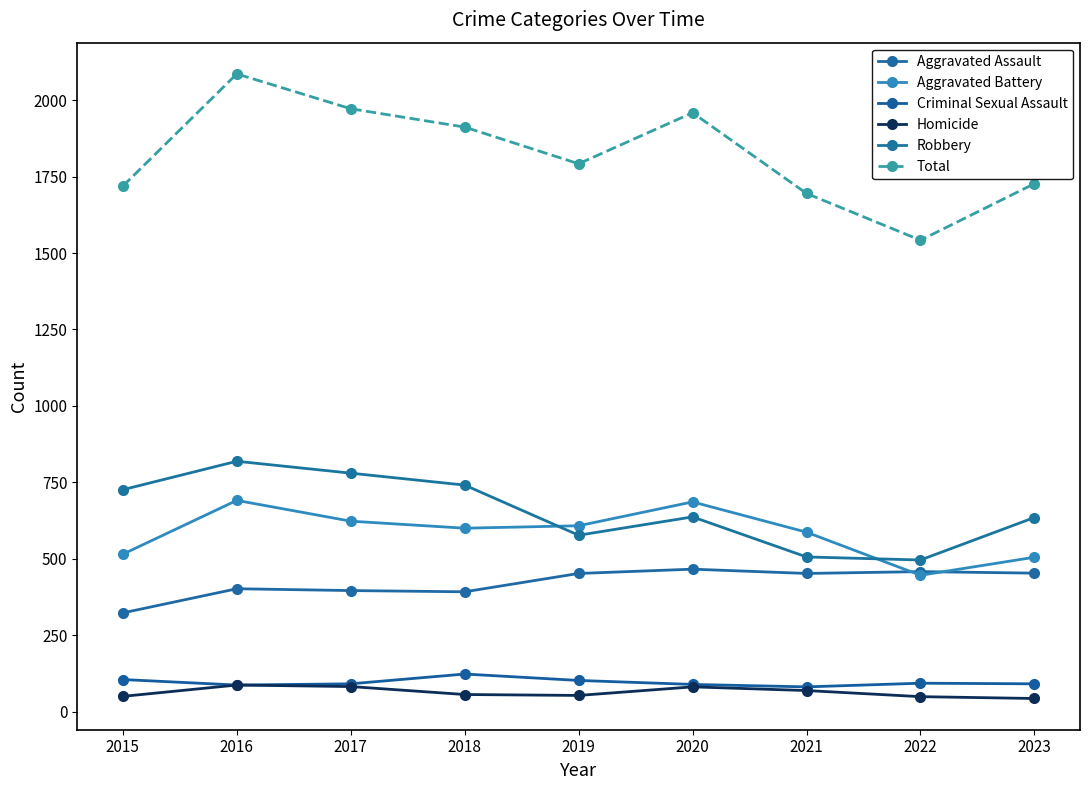

How many lines are shown in the chart?

6